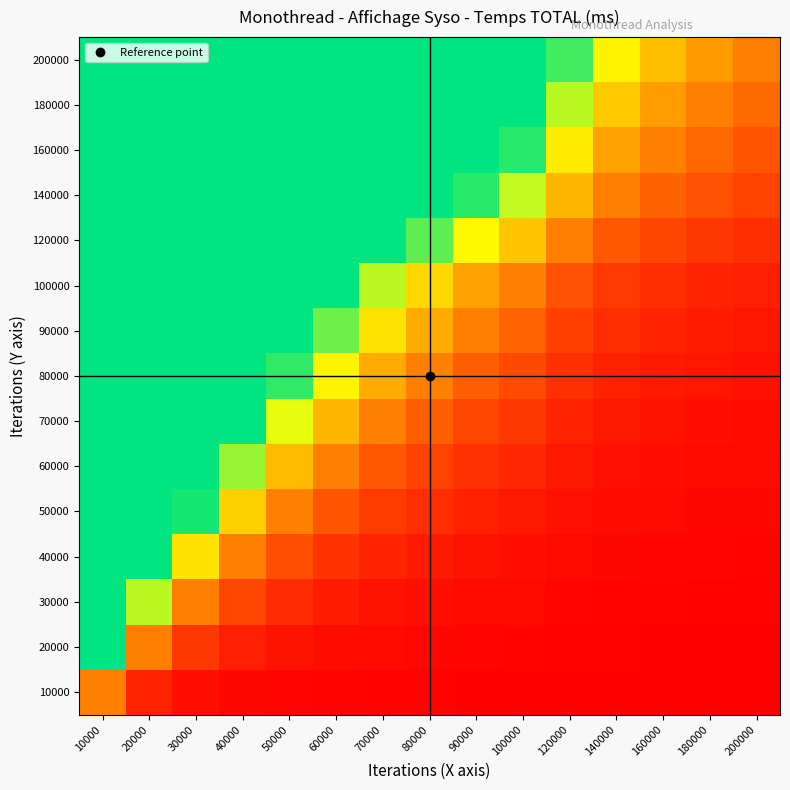

How many categories are shown in the chart?

15